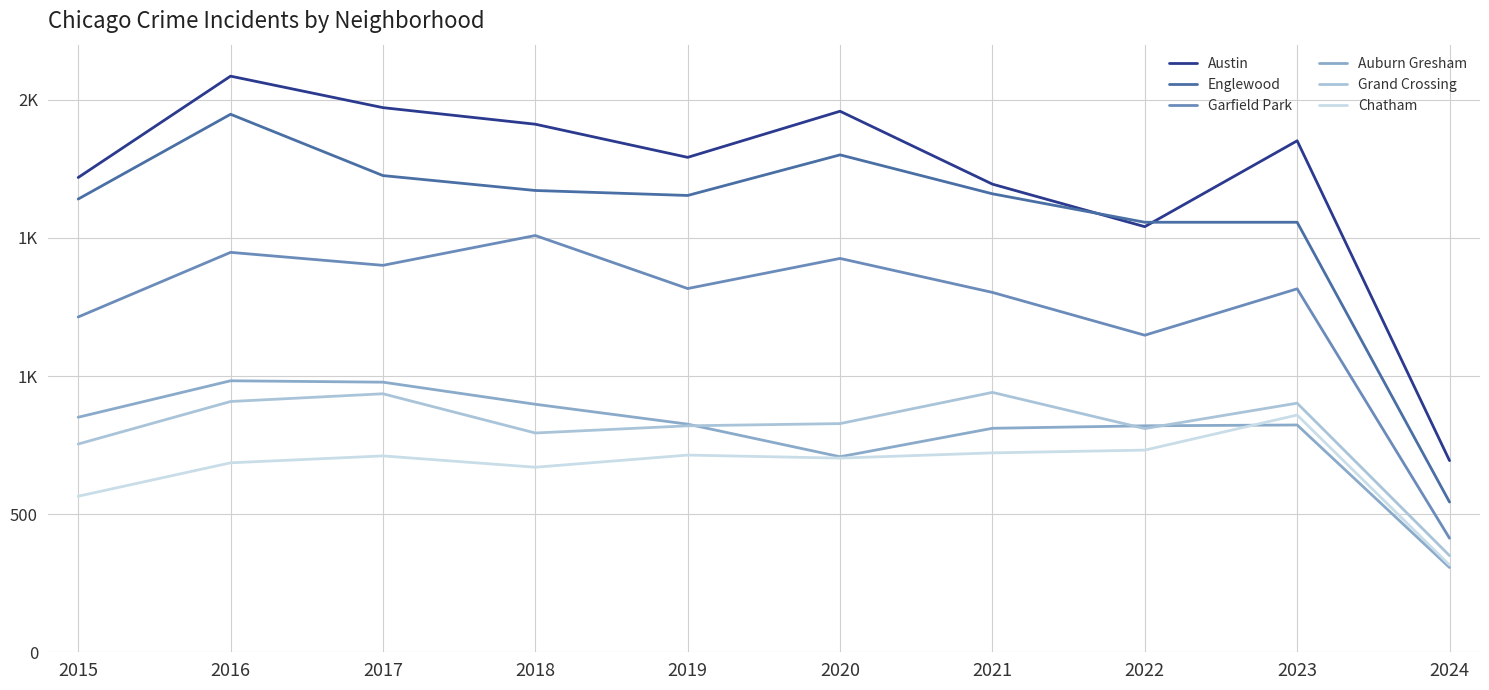

What is the sum of the Englewood values at 2019 and 2015?

3295